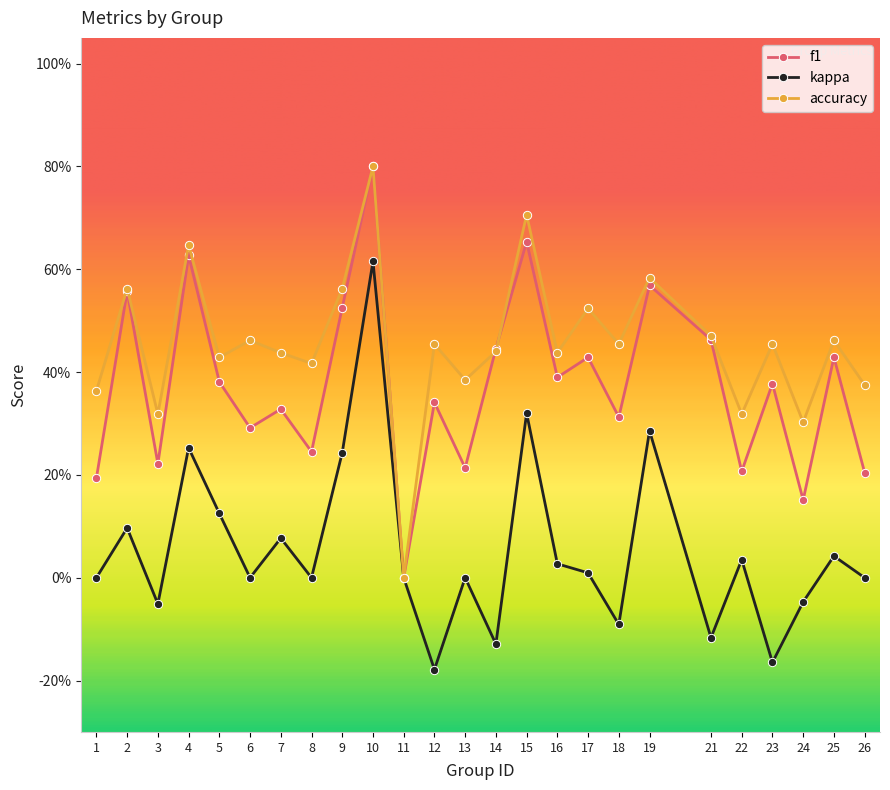

Is this an area chart (filled region under the line)?

No